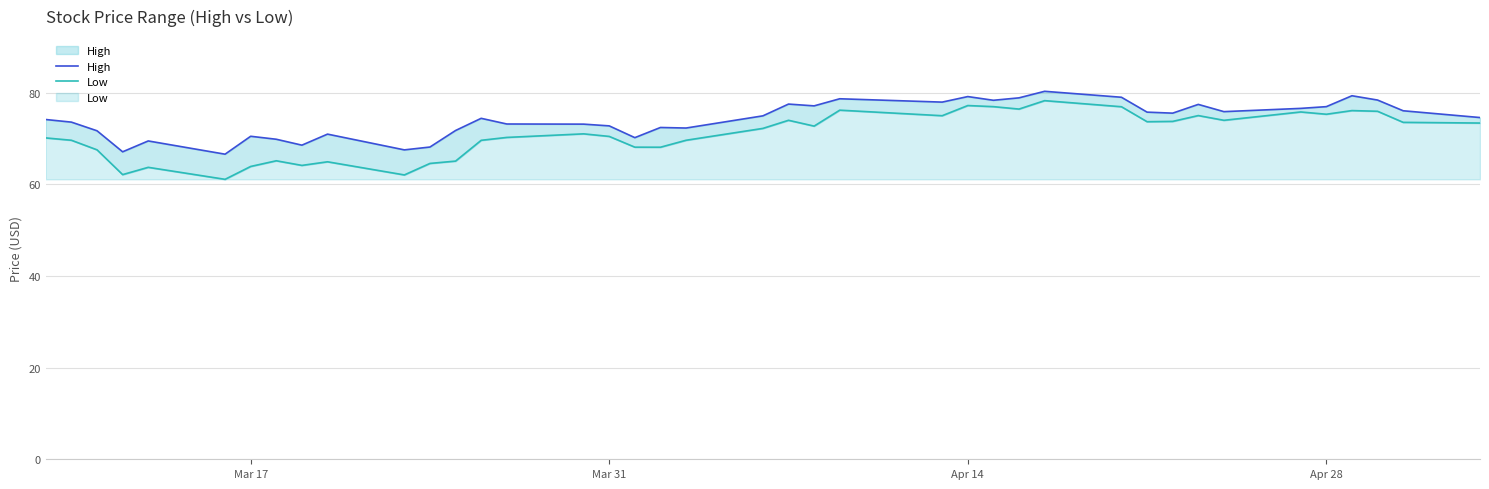

What is the maximum value for Low?

17.2